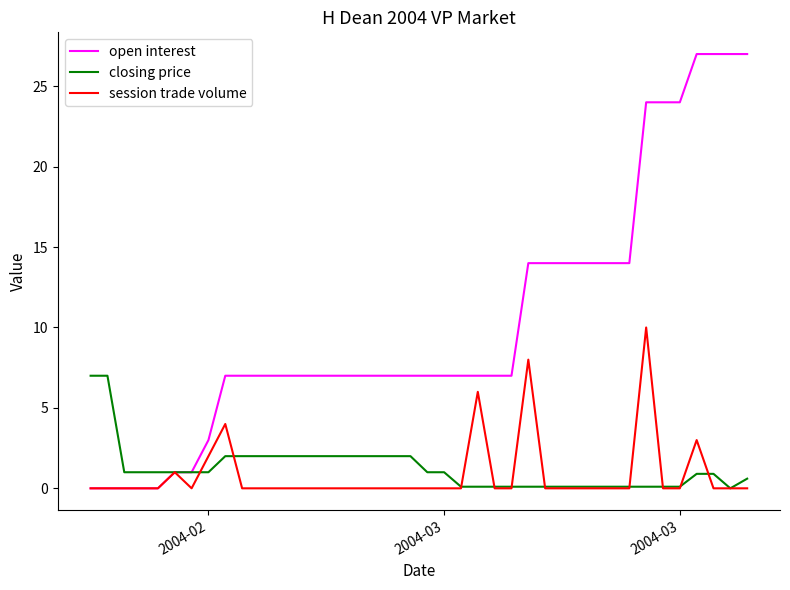

What is the maximum value shown in the chart?

27.0